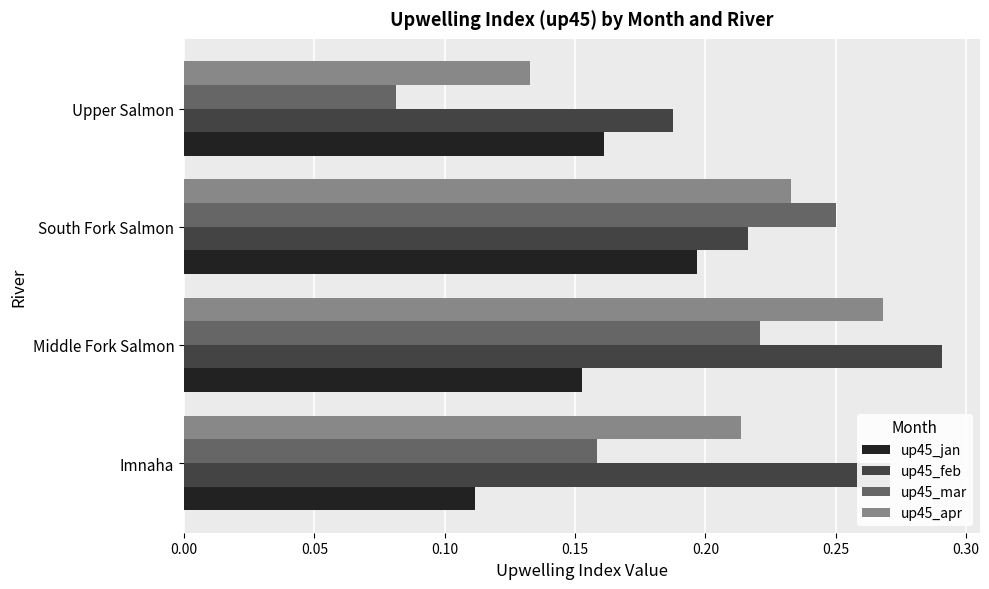

Which category has the highest value in the up45_jan series?

South Fork Salmon